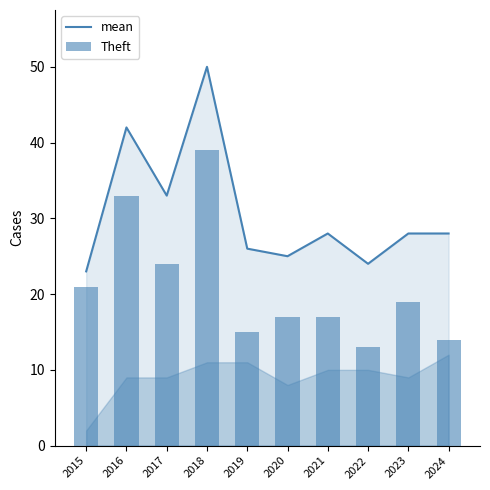

Reading left to right, what are all the values shown in this chart?

mean: 2015=23	2016=42	2017=33	2018=50	2019=26	2020=25	2021=28	2022=24	2023=28	2024=28
Theft: 2015=21	2016=33	2017=24	2018=39	2019=15	2020=17	2021=17	2022=13	2023=19	2024=14